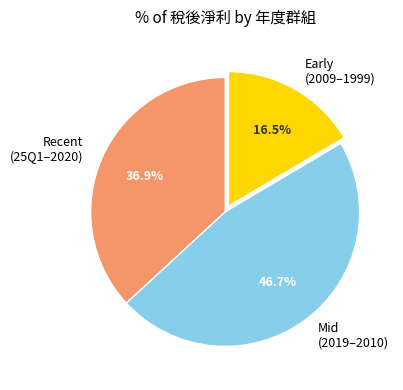

Count the number of slices in the pie.

3